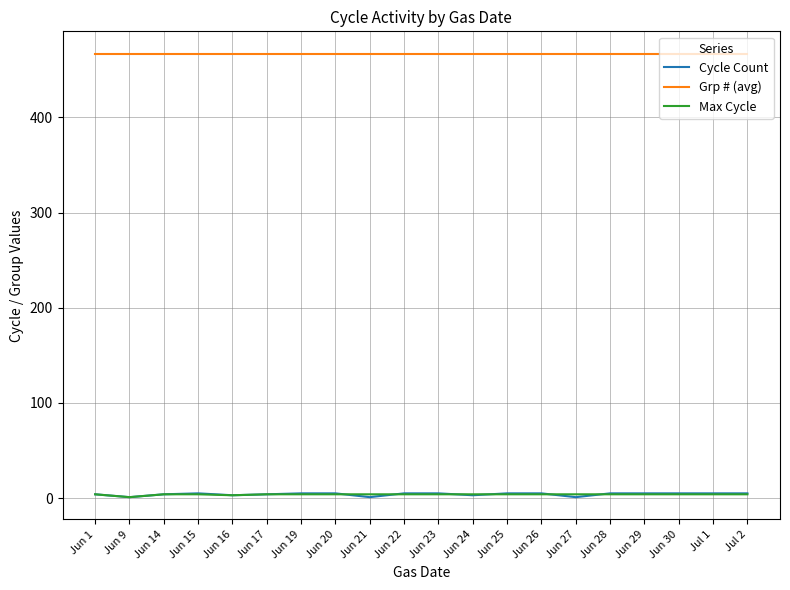

Is the value of Max Cycle at Jul 1 greater than the value of Grp # (avg) at Jul 2?

No